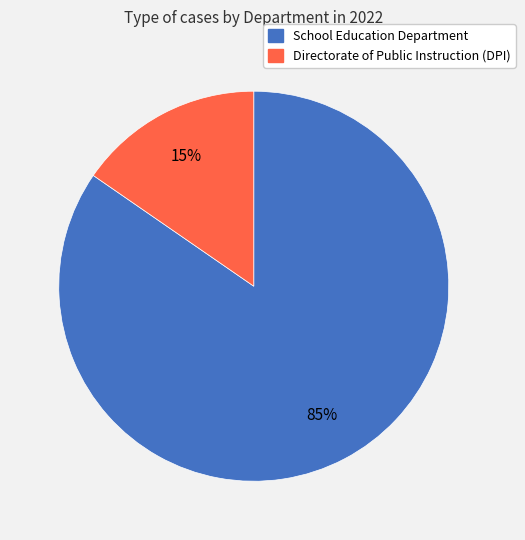

Combined, do Directorate of Public Instruction (DPI) and School Education Department account for over 50%?

Yes